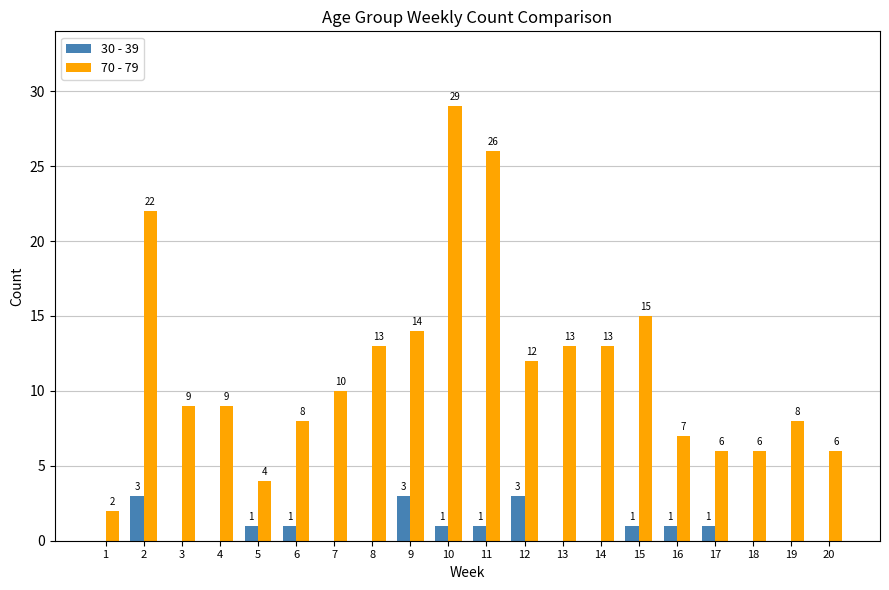

What is the total value across all series at 13?

13